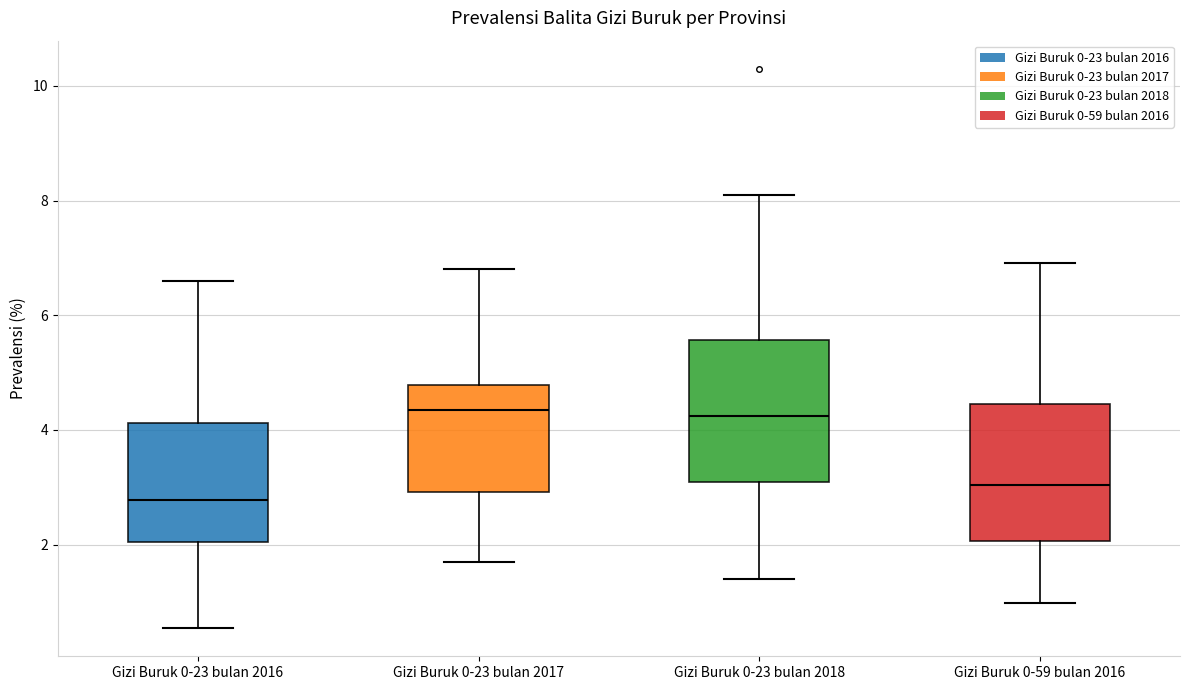

Reading left to right, read every box against the y-axis: the position of its median line, the range the box covers, and the ends of its whiskers. The values are not printed on the chart, so give them approximately, as read against the axis.

Gizi Buruk 0-23 bulan 2016: median 2.8, box 2.0 to 4.2, whiskers 0.6 to 6.6
Gizi Buruk 0-23 bulan 2017: median 4.4, box 3.0 to 4.8, whiskers 1.8 to 6.8
Gizi Buruk 0-23 bulan 2018: median 4.2, box 3.2 to 5.6, whiskers 1.4 to 8.2
Gizi Buruk 0-59 bulan 2016: median 3.0, box 2.0 to 4.4, whiskers 1.0 to 7.0